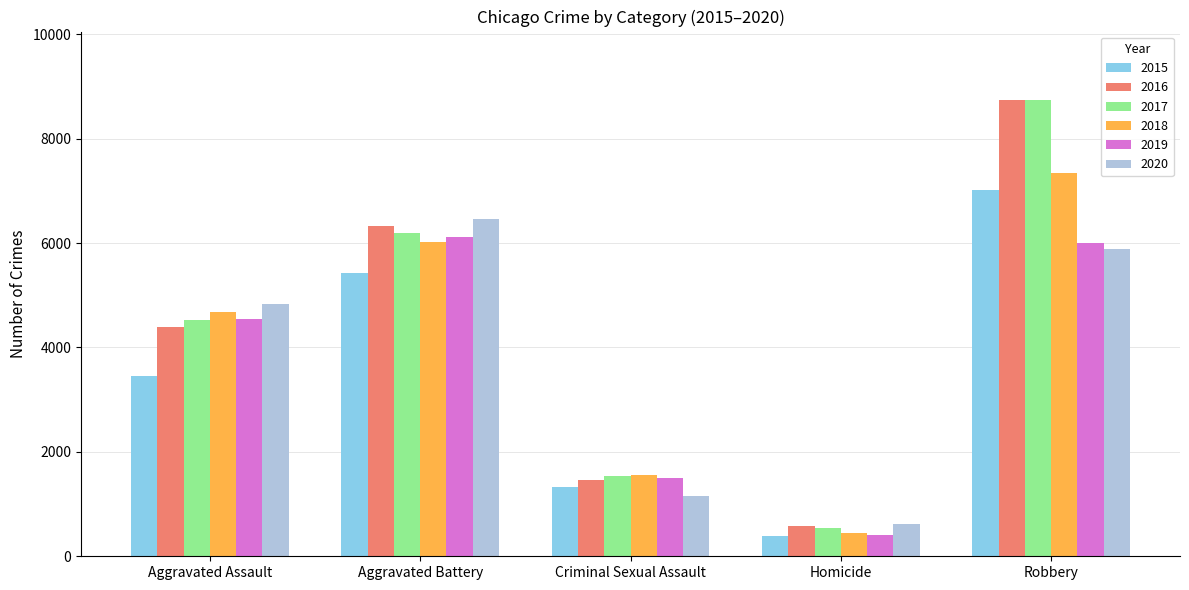

Which series has the widest spread of values?

2017